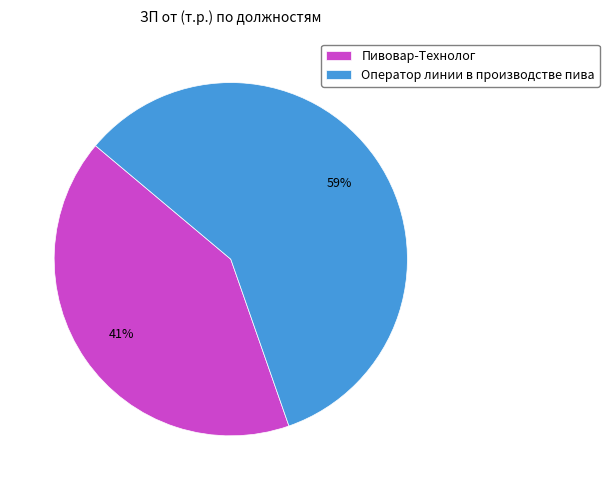

Rank the categories by value from lowest to highest.

Пивовар-Технолог, Оператор линии в производстве пива